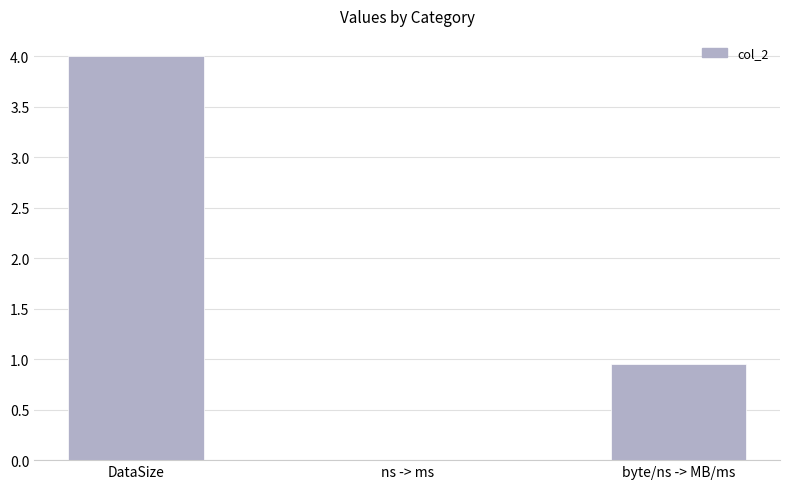

What value does the data have at DataSize?

4.0